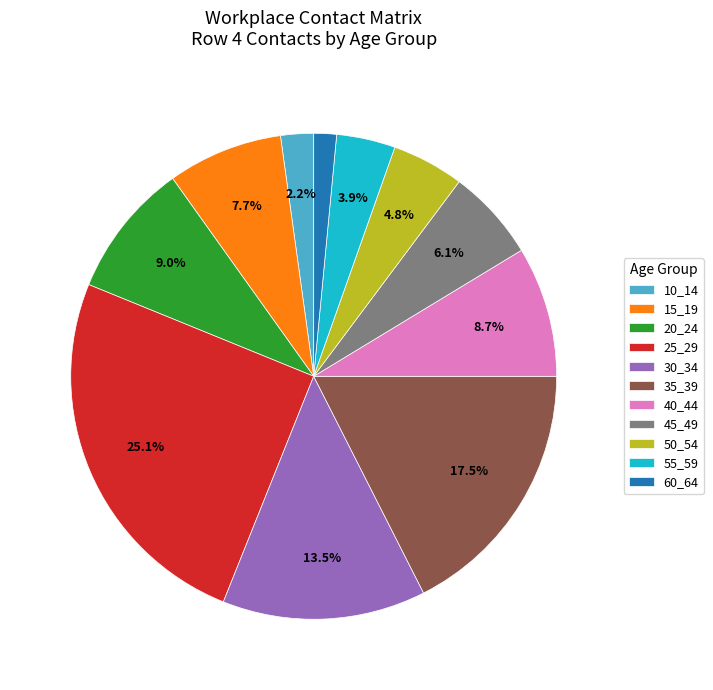

To the nearest percent, what is the average slice percentage?

9%